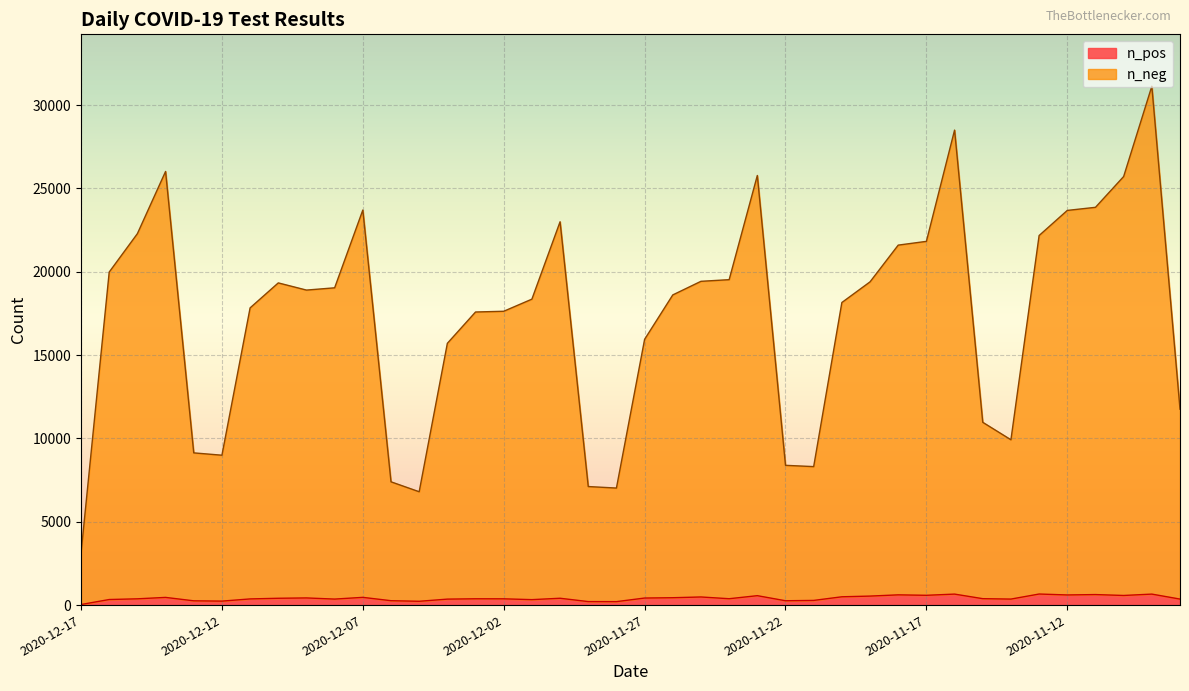

At how many categories does at least one series exceed 11873?

28